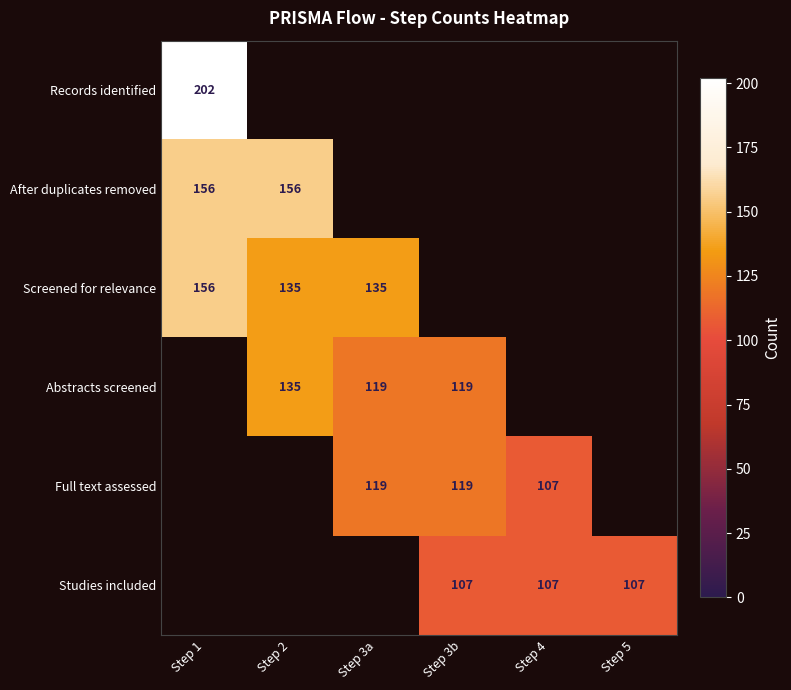

True or false: Studies included has a value of 107 at Step 4.

True